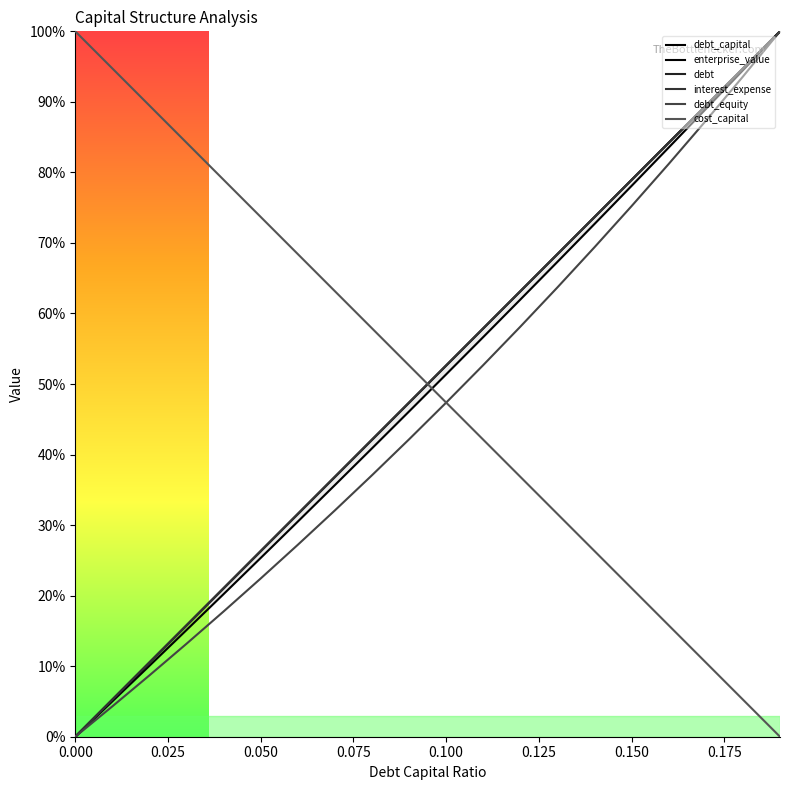

At which category does the chart reach its peak across all series?

0.19